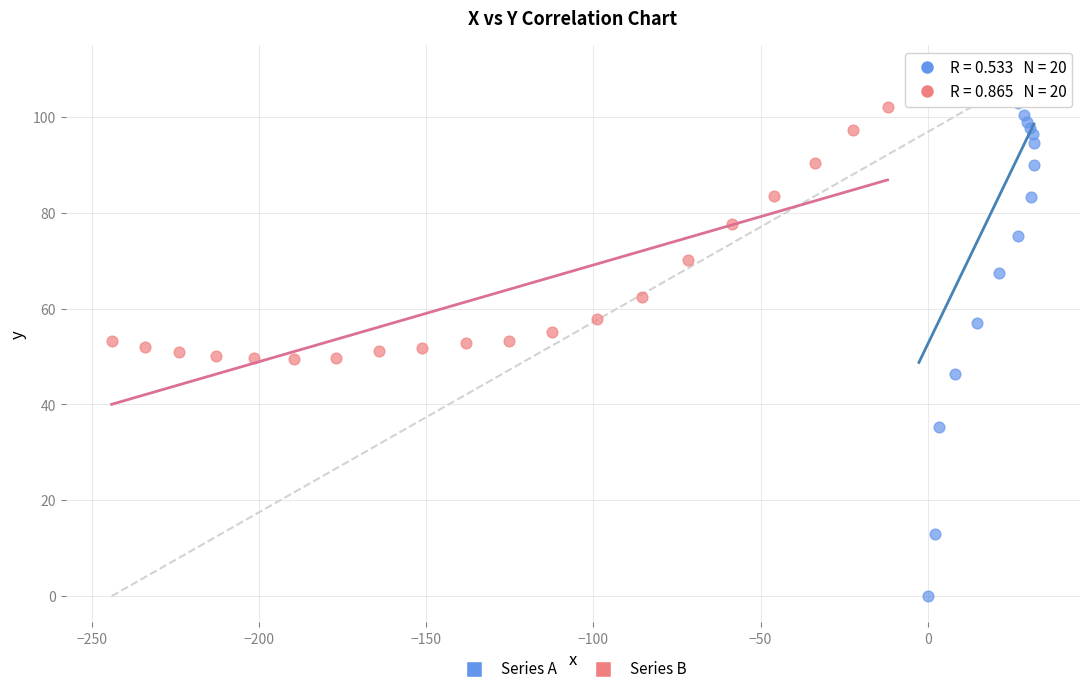

What are all the series names shown in the legend?

Series A, Series B